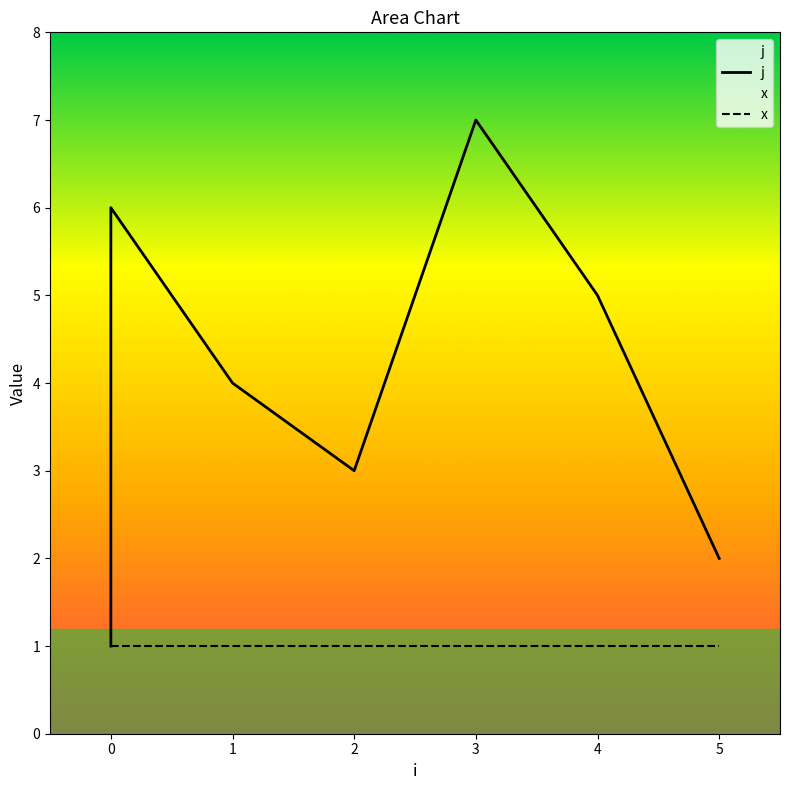

What are all the series names shown in the legend?

j, x